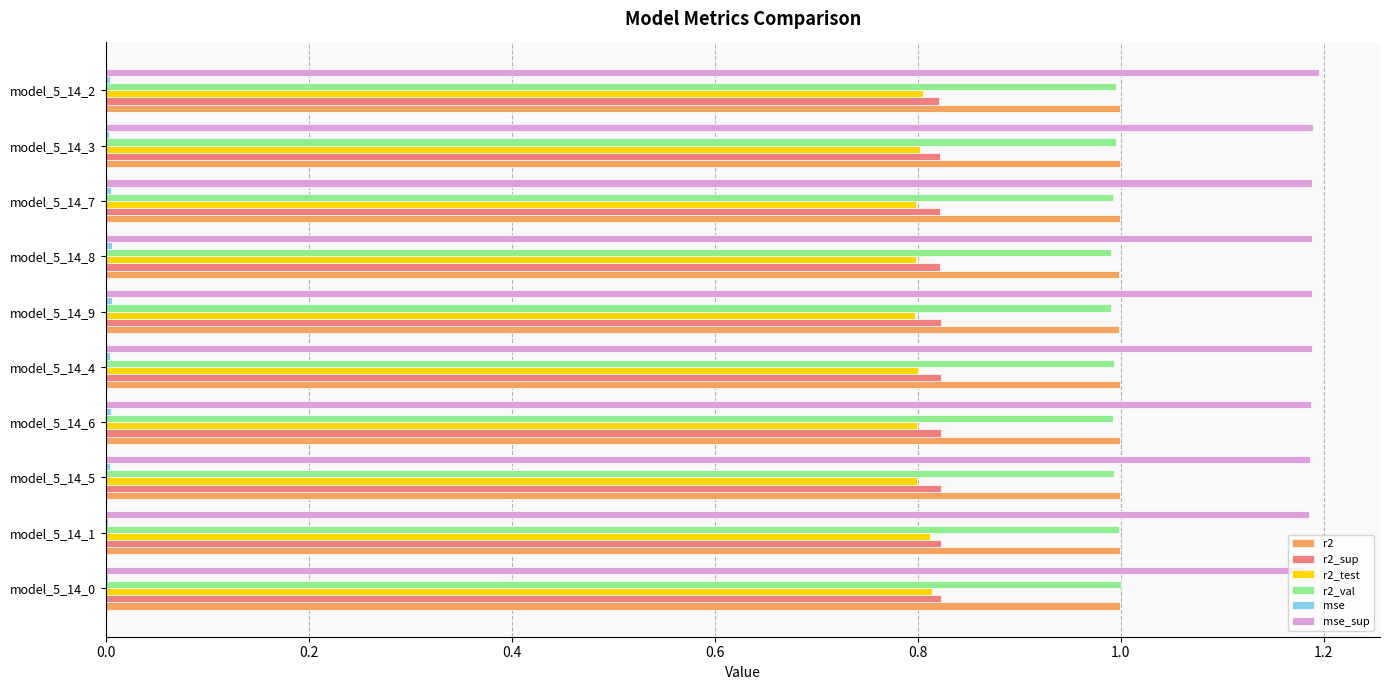

Is the value of r2_val at model_5_14_7 greater than the value of r2_sup at model_5_14_0?

Yes